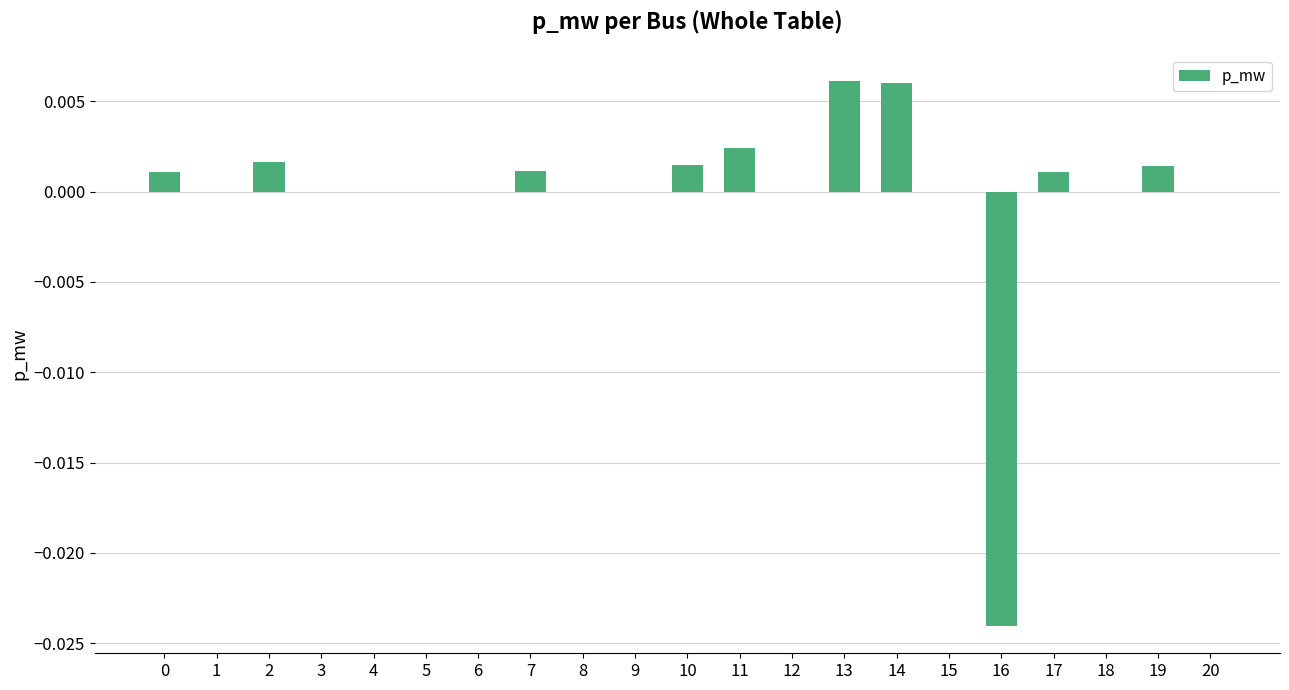

Are the bars horizontal?

No